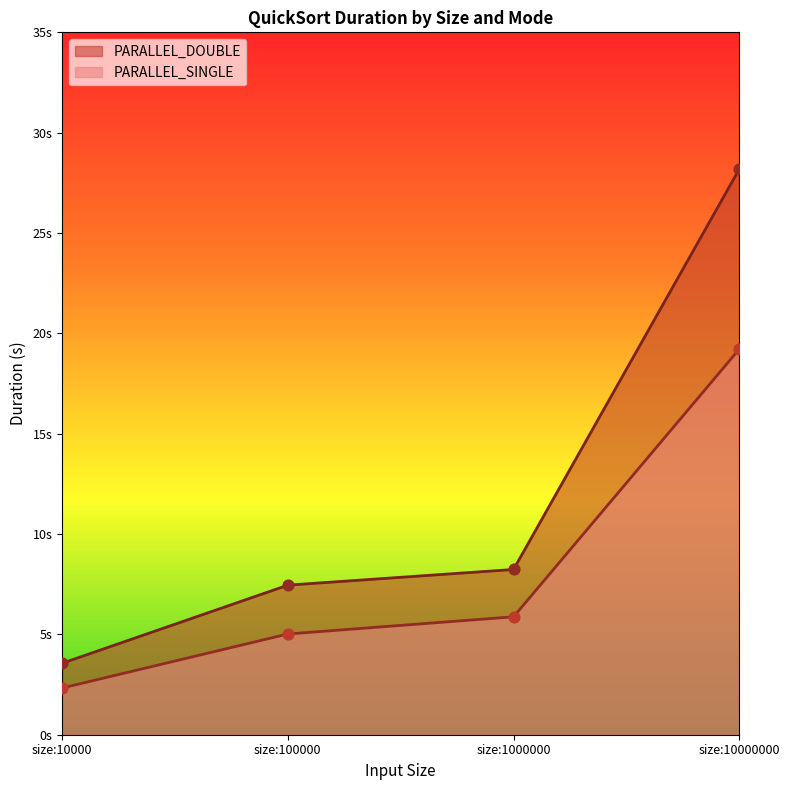

Which series contains the lowest Y value?

PARALLEL_SINGLE